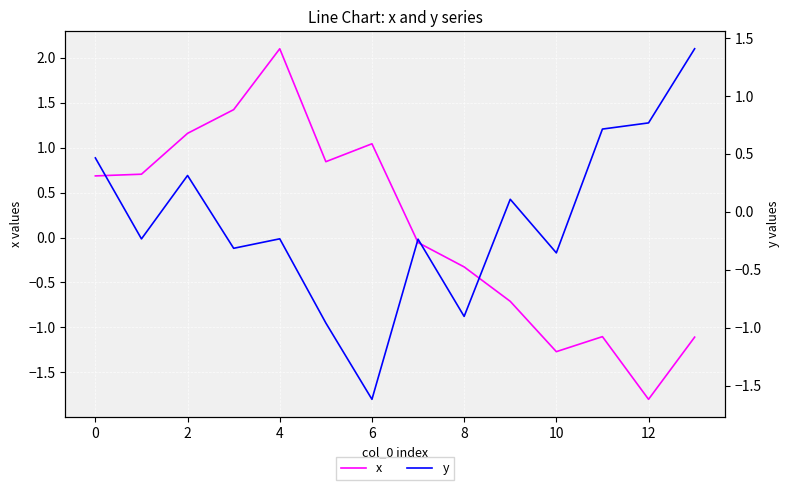

What is the difference between the x values at 8 and 12?

1.5